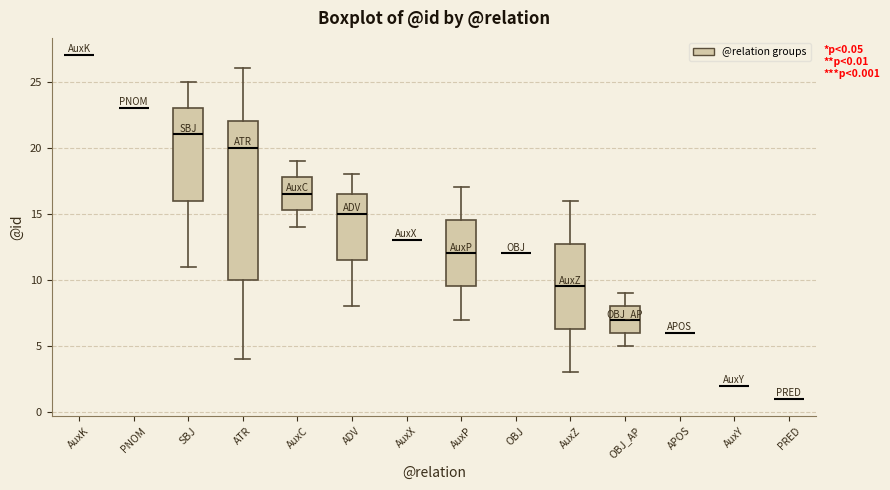

Comparing the boxes themselves (not the whiskers), which one is the tallest?

ATR